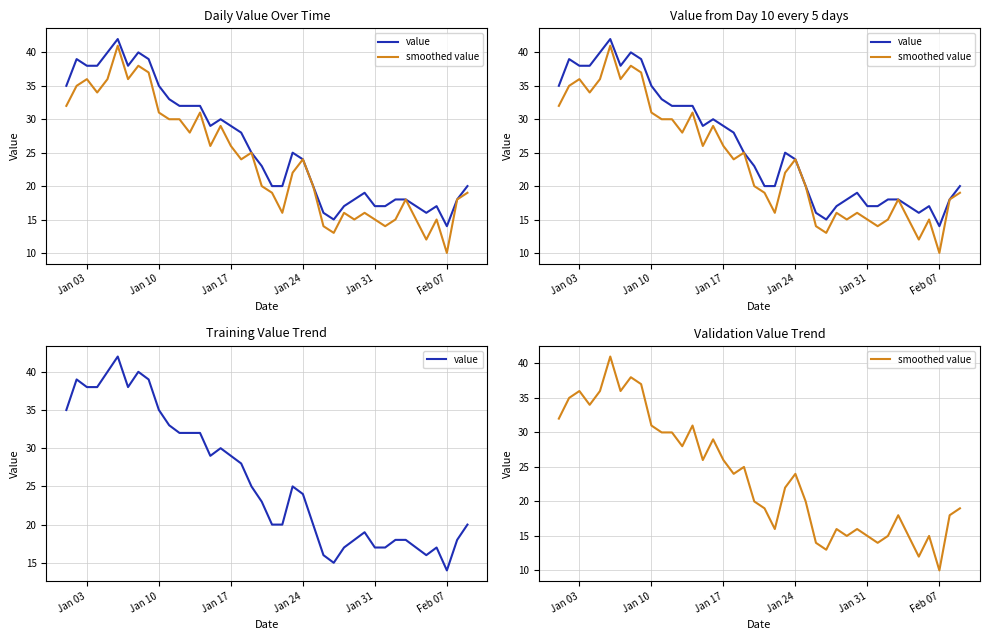

What is the highest value of the smoothed value series?

41